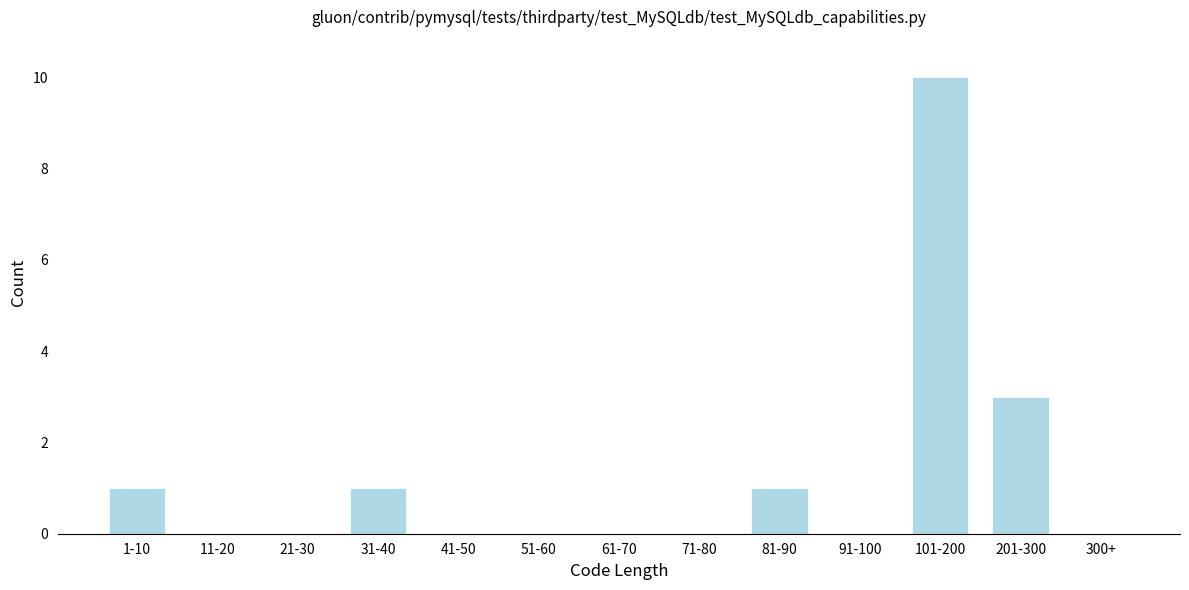

Reading left to right, what are all the values shown in this chart?

1-10=1	11-20=0	21-30=0	31-40=1	41-50=0	51-60=0	61-70=0	71-80=0	81-90=1	91-100=0	101-200=10	201-300=3	300+=0